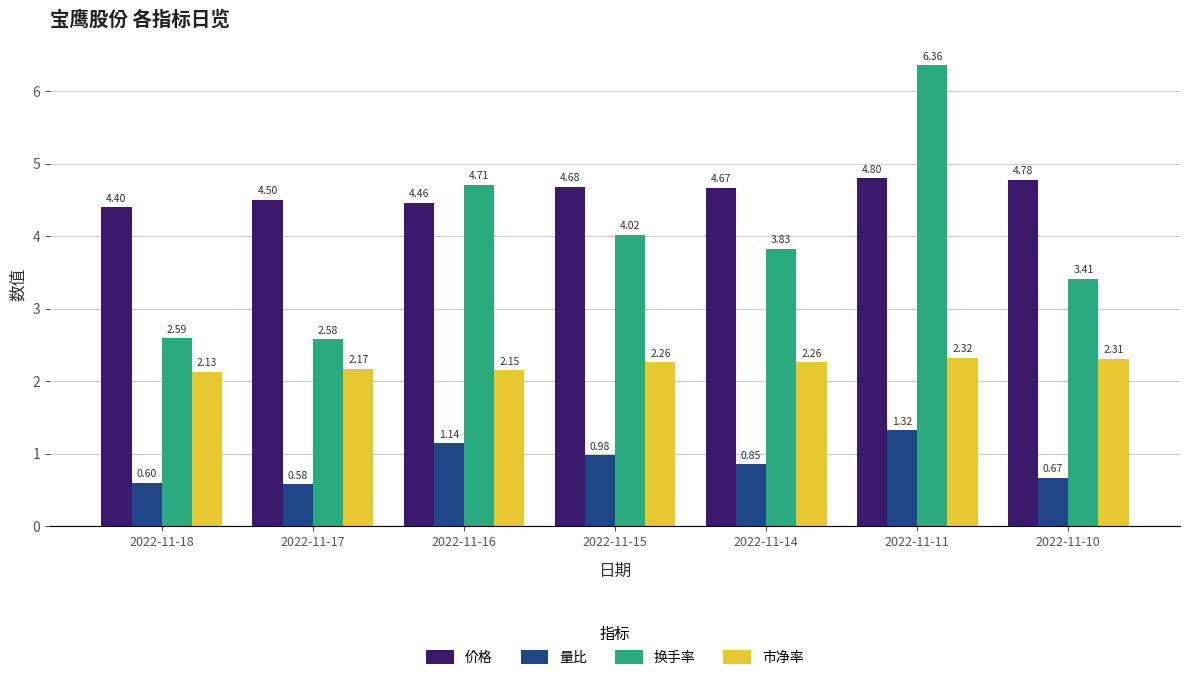

Which category has the highest value in the 价格 series?

2022-11-11